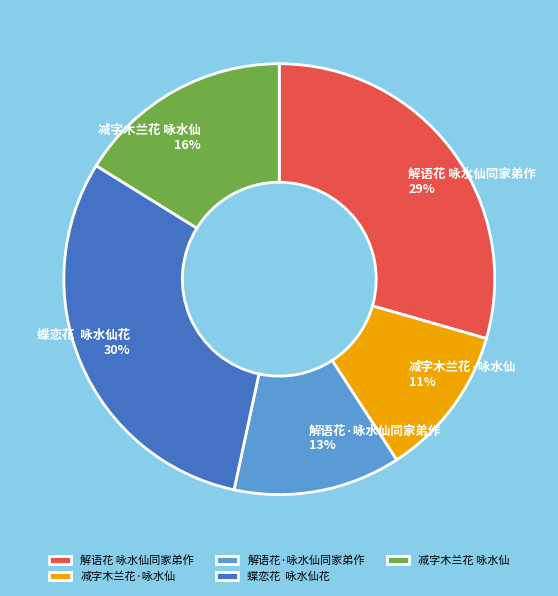

Rank the categories by value from highest to lowest.

蝶恋花 咏水仙花, 解语花 咏水仙同家弟作, 减字木兰花 咏水仙, 解语花·咏水仙同家弟作, 减字木兰花·咏水仙